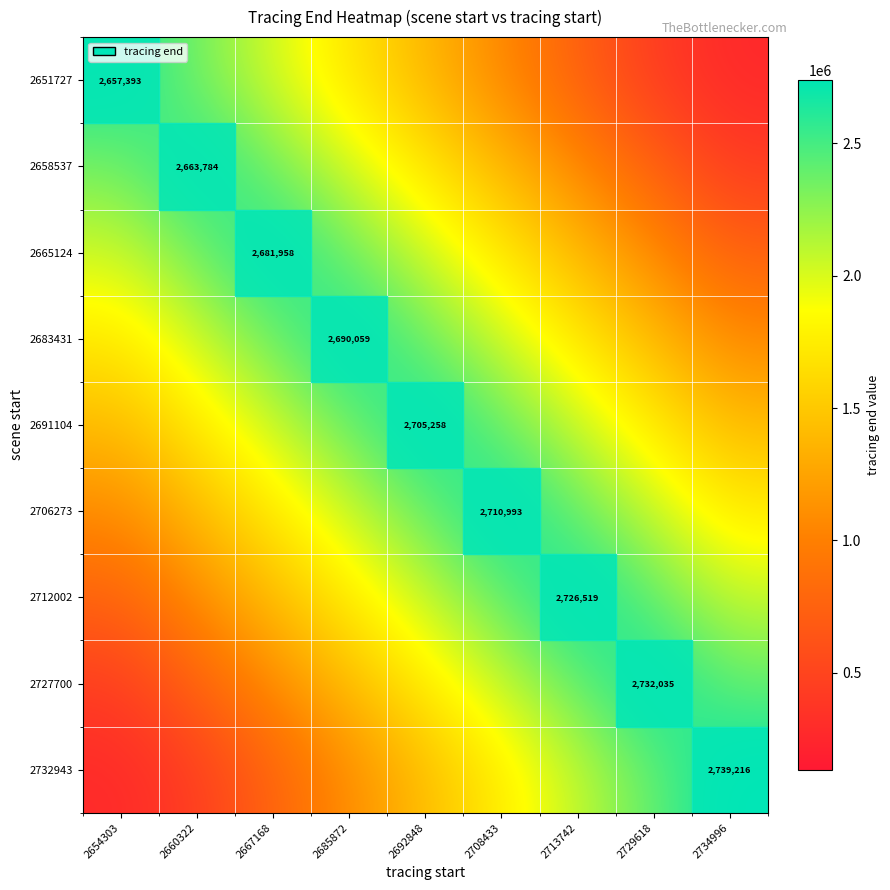

The value of 2706273 at 2729618 is 779855.6. True or false?

False